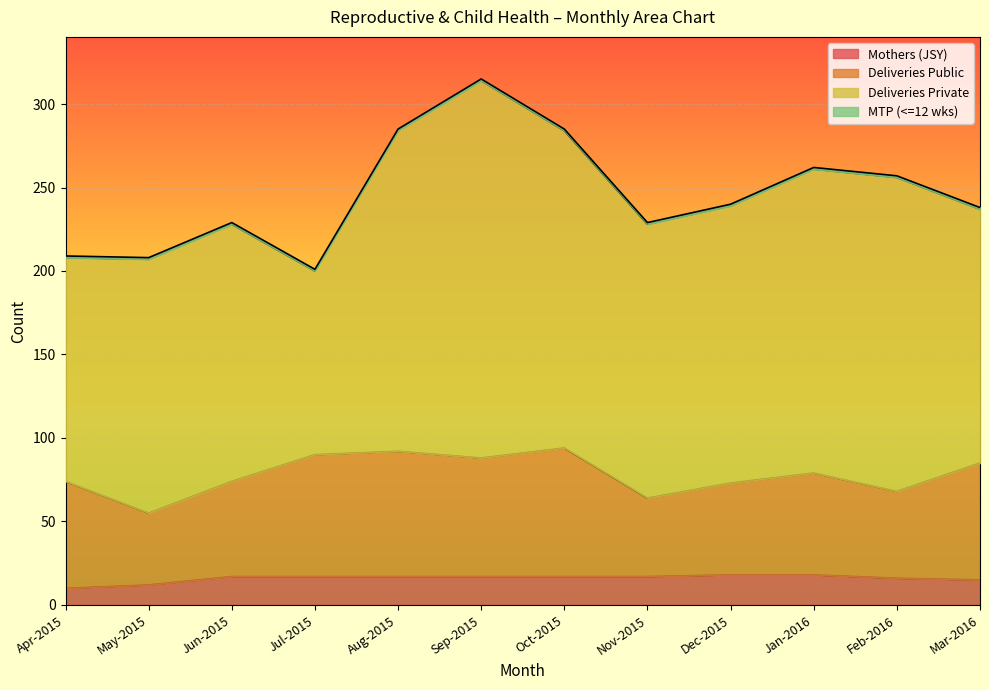

What is the label of the 5th point from the left?

Aug-2015